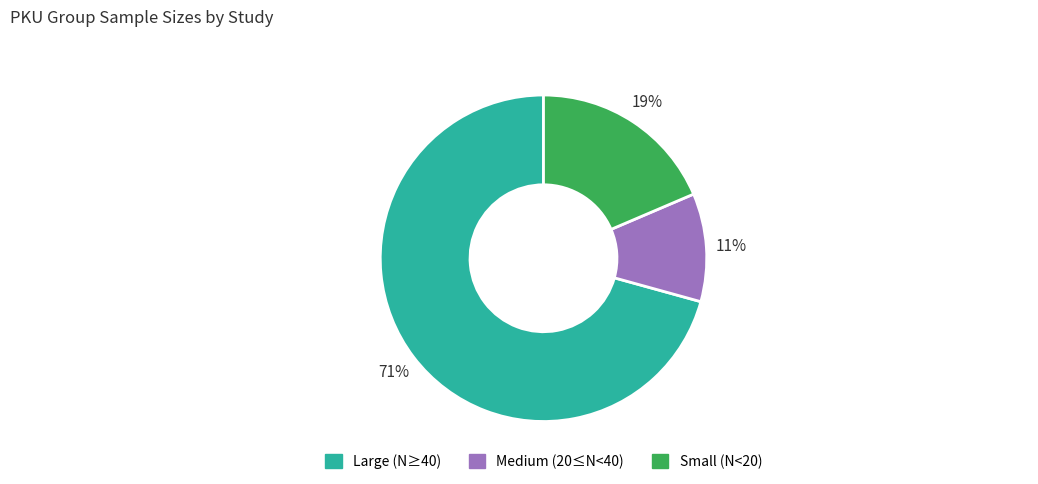

To the nearest percent, what is the average slice percentage?

33%